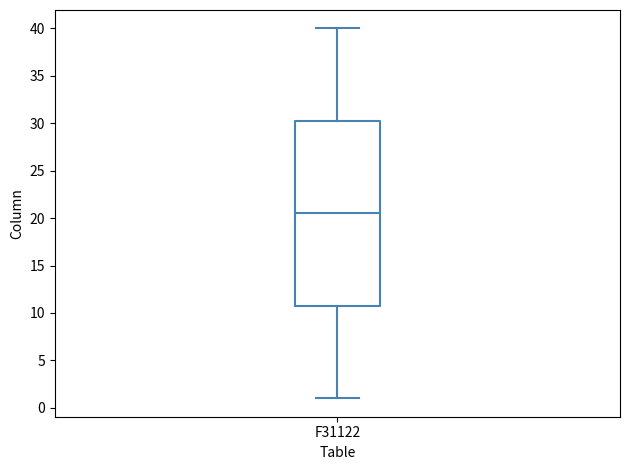

Transcribe this box plot: give where the median line is, the range the box spans, and where the two whiskers end, as read against the y-axis. The values are not printed on the chart, so give them approximately, as read against the axis.

median 20.5, box 11.0 to 30.5, whiskers 1.0 to 40.0